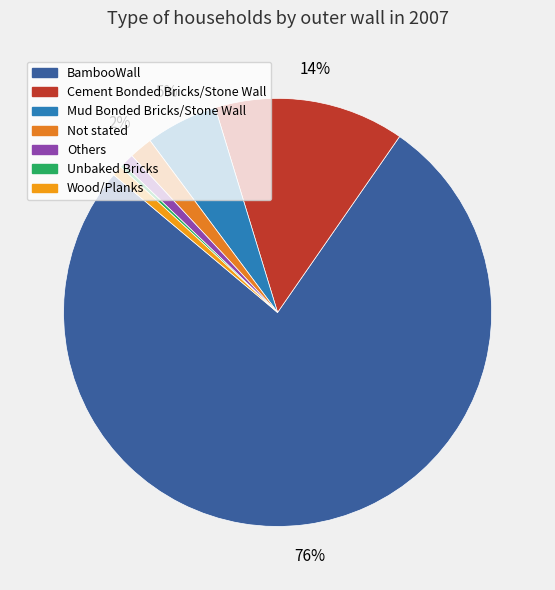

Does any single category account for the majority?

Yes